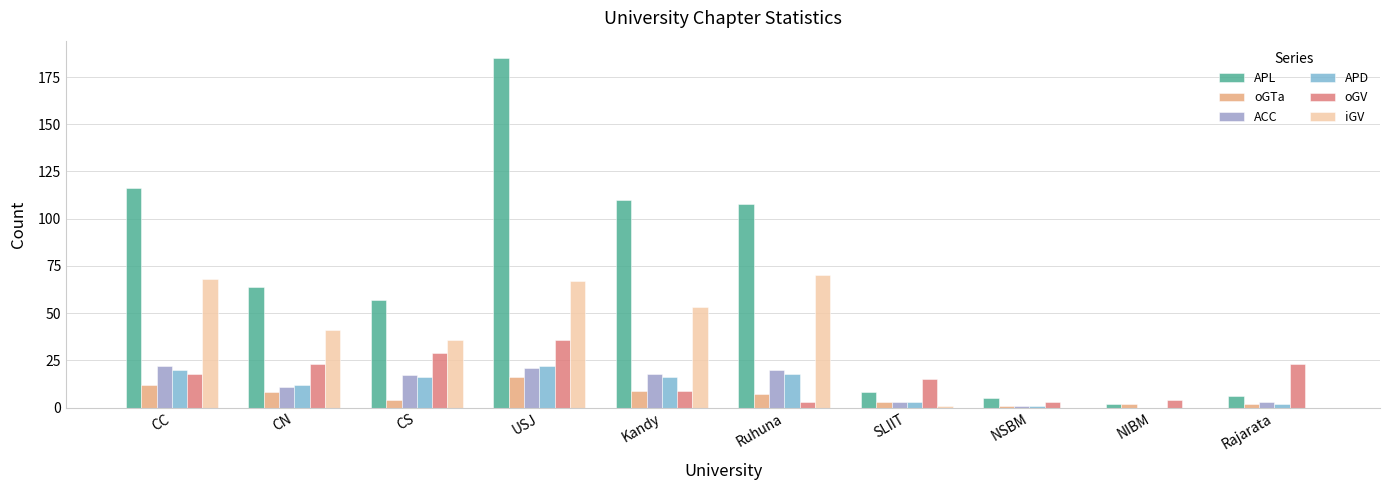

Reading left to right, extract all data points from this chart.

APL: CC=116	CN=64	CS=57	USJ=185	Kandy=110	Ruhuna=108	SLIIT=8	NSBM=5	NIBM=2	Rajarata=6
oGTa: CC=12	CN=8	CS=4	USJ=16	Kandy=9	Ruhuna=7	SLIIT=3	NSBM=1	NIBM=2	Rajarata=2
ACC: CC=22	CN=11	CS=17	USJ=21	Kandy=18	Ruhuna=20	SLIIT=3	NSBM=1	NIBM=0	Rajarata=3
APD: CC=20	CN=12	CS=16	USJ=22	Kandy=16	Ruhuna=18	SLIIT=3	NSBM=1	NIBM=0	Rajarata=2
oGV: CC=18	CN=23	CS=29	USJ=36	Kandy=9	Ruhuna=3	SLIIT=15	NSBM=3	NIBM=4	Rajarata=23
iGV: CC=68	CN=41	CS=36	USJ=67	Kandy=53	Ruhuna=70	SLIIT=1	NSBM=0	NIBM=0	Rajarata=0